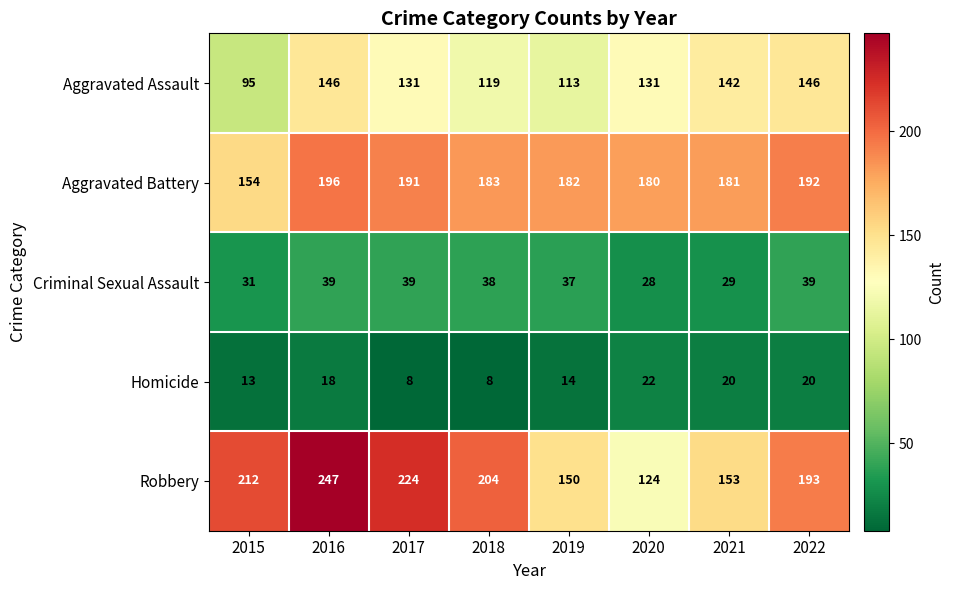

What is the difference between the highest and lowest values at 2016?

229